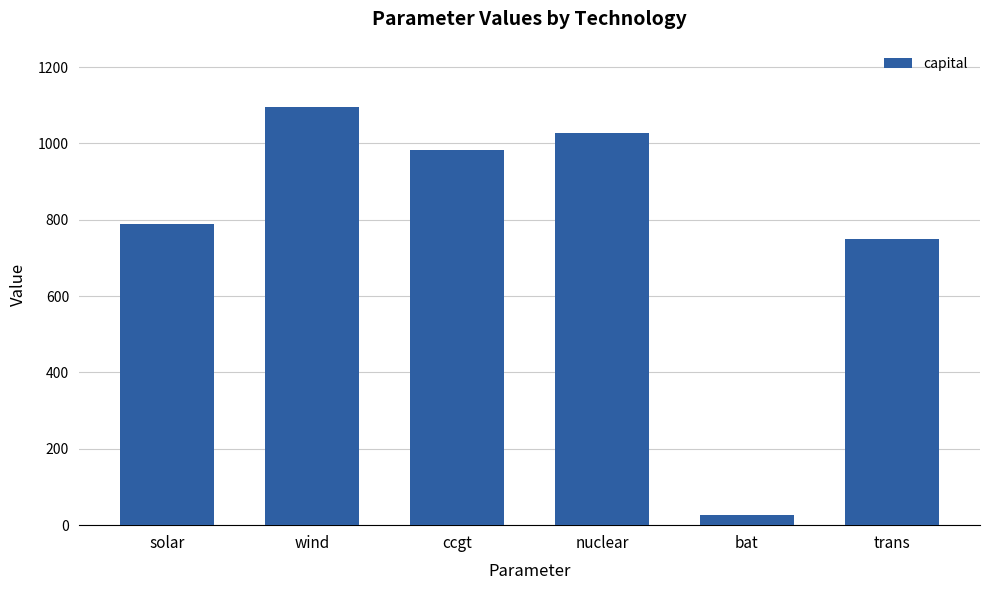

What position from the right is ccgt?

4